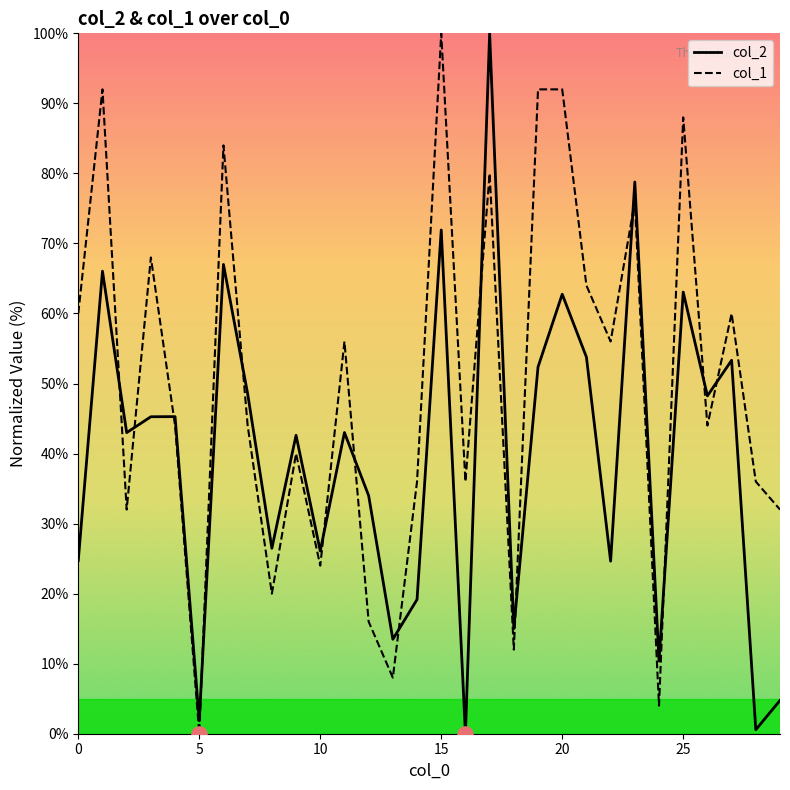

After their last crossing, which series has the higher values: col_2 or col_1?

col_1